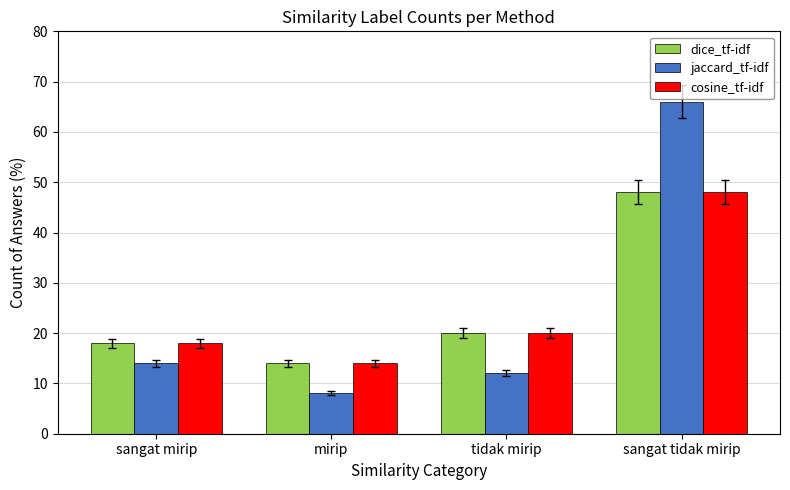

At how many categories does at least one series exceed 42?

1